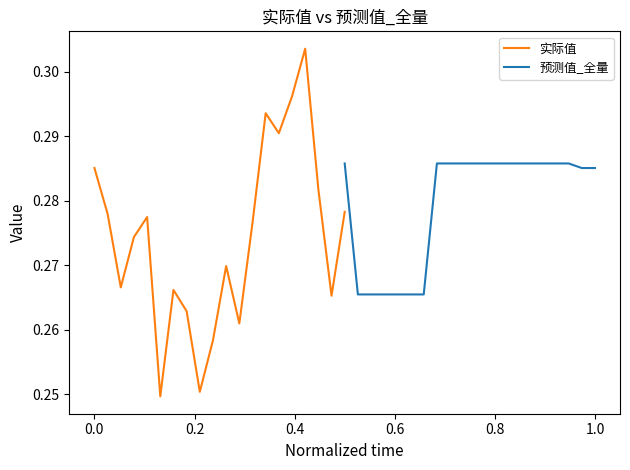

What are all the series names shown in the legend?

实际值, 预测值_全量